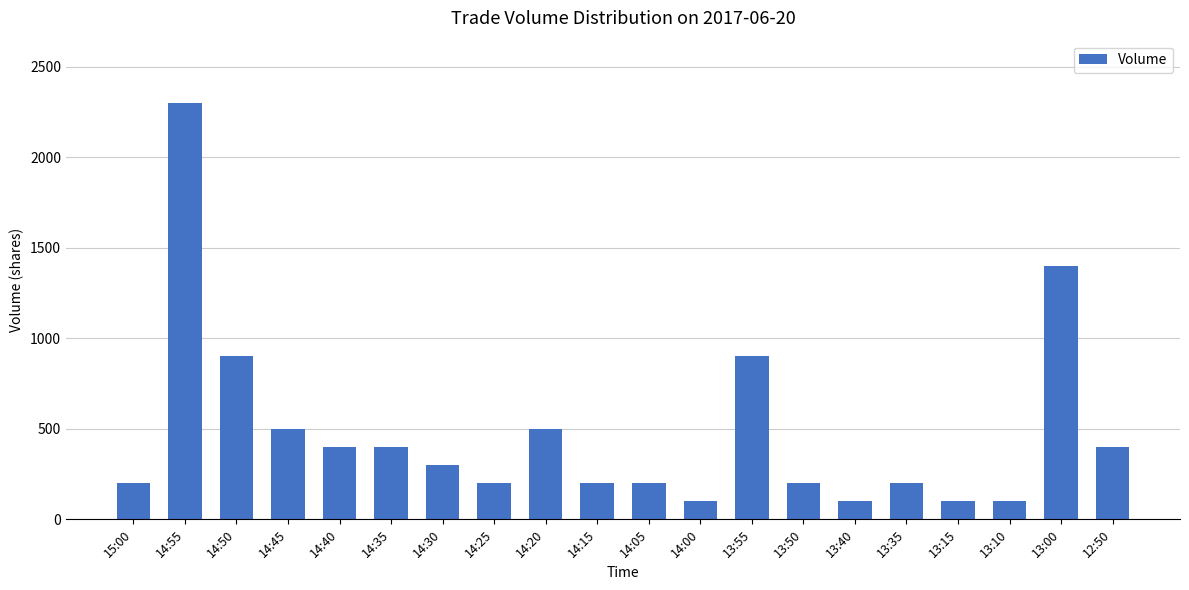

Reading right to left, extract all data points from this chart.

400	1400	100	100	200	100	200	900	100	200	200	500	200	300	400	400	500	900	2300	200